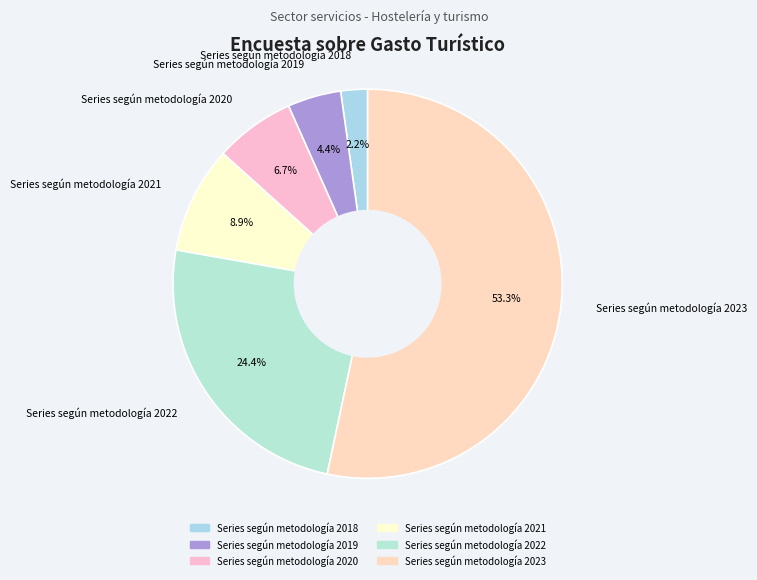

Approximately how many times larger is the value at Series según metodología 2022 compared to Series según metodología 2019?

5.5